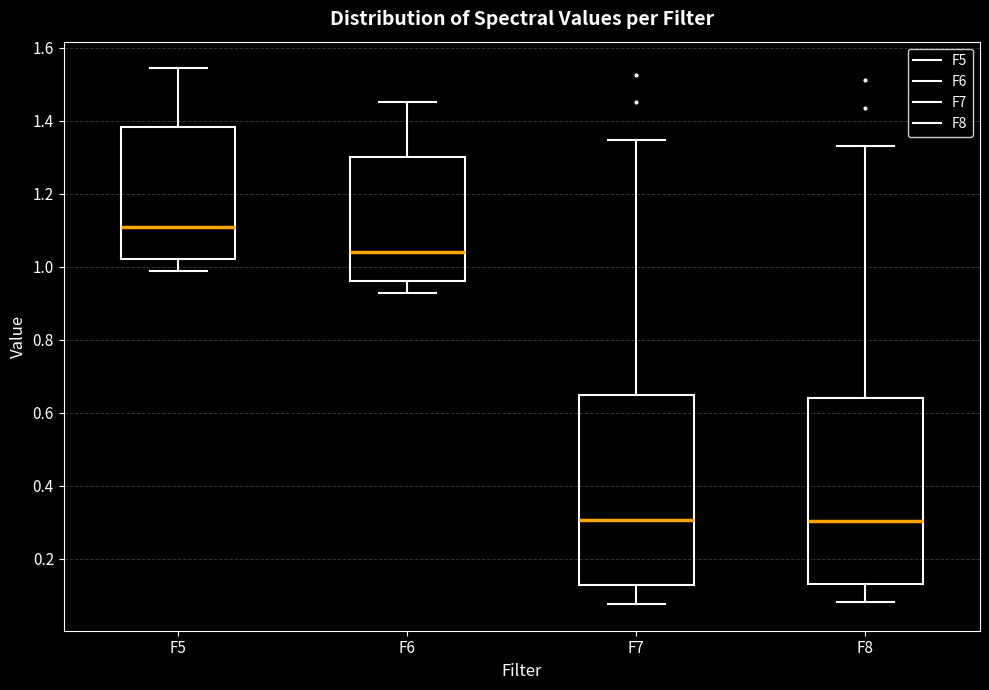

Reading left to right, transcribe this box plot: for each box, give where its median line is, the range the box spans, and where its two whiskers end, as read against the y-axis. The values are not printed on the chart, so give them approximately, as read against the axis.

F5: median 1.10, box 1.02 to 1.38, whiskers 0.98 to 1.54
F6: median 1.04, box 0.96 to 1.30, whiskers 0.92 to 1.46
F7: median 0.30, box 0.12 to 0.64, whiskers 0.08 to 1.34
F8: median 0.30, box 0.14 to 0.64, whiskers 0.08 to 1.34